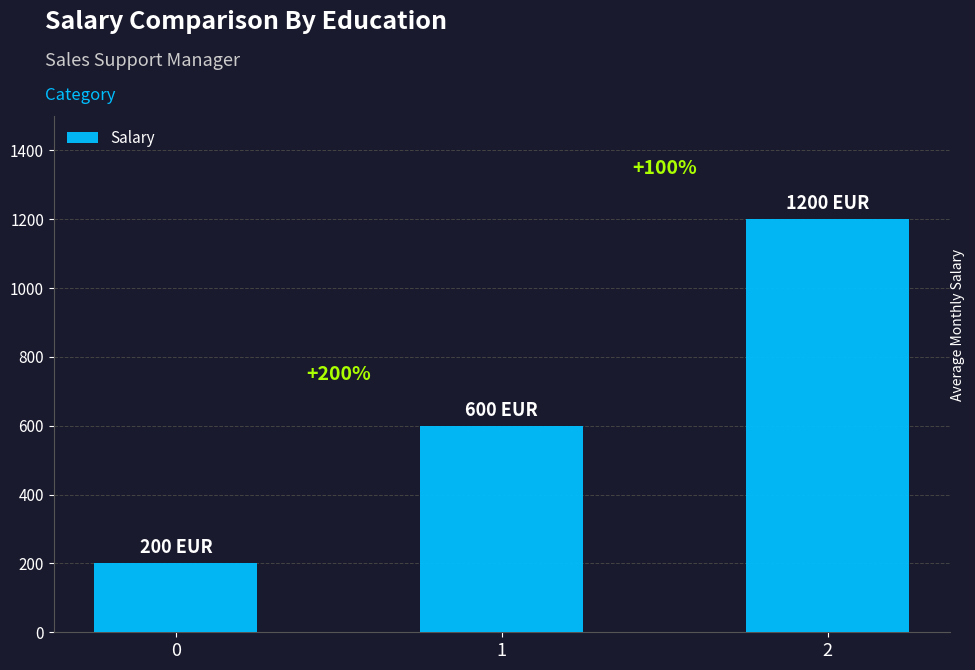

What is the sum of the values at 2 and 1?

1800